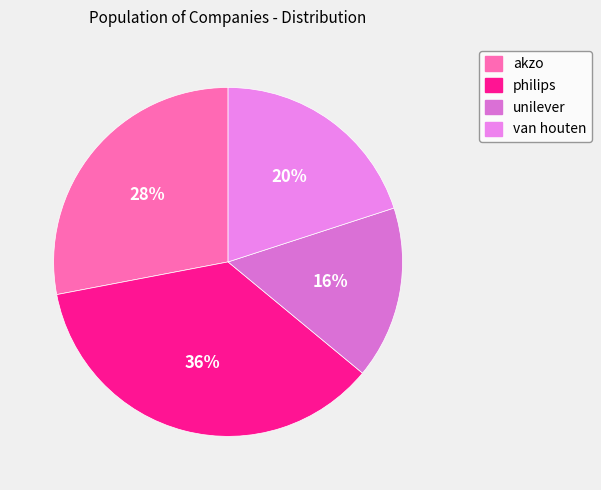

The philips slice represents 36% of the pie. True or false?

True